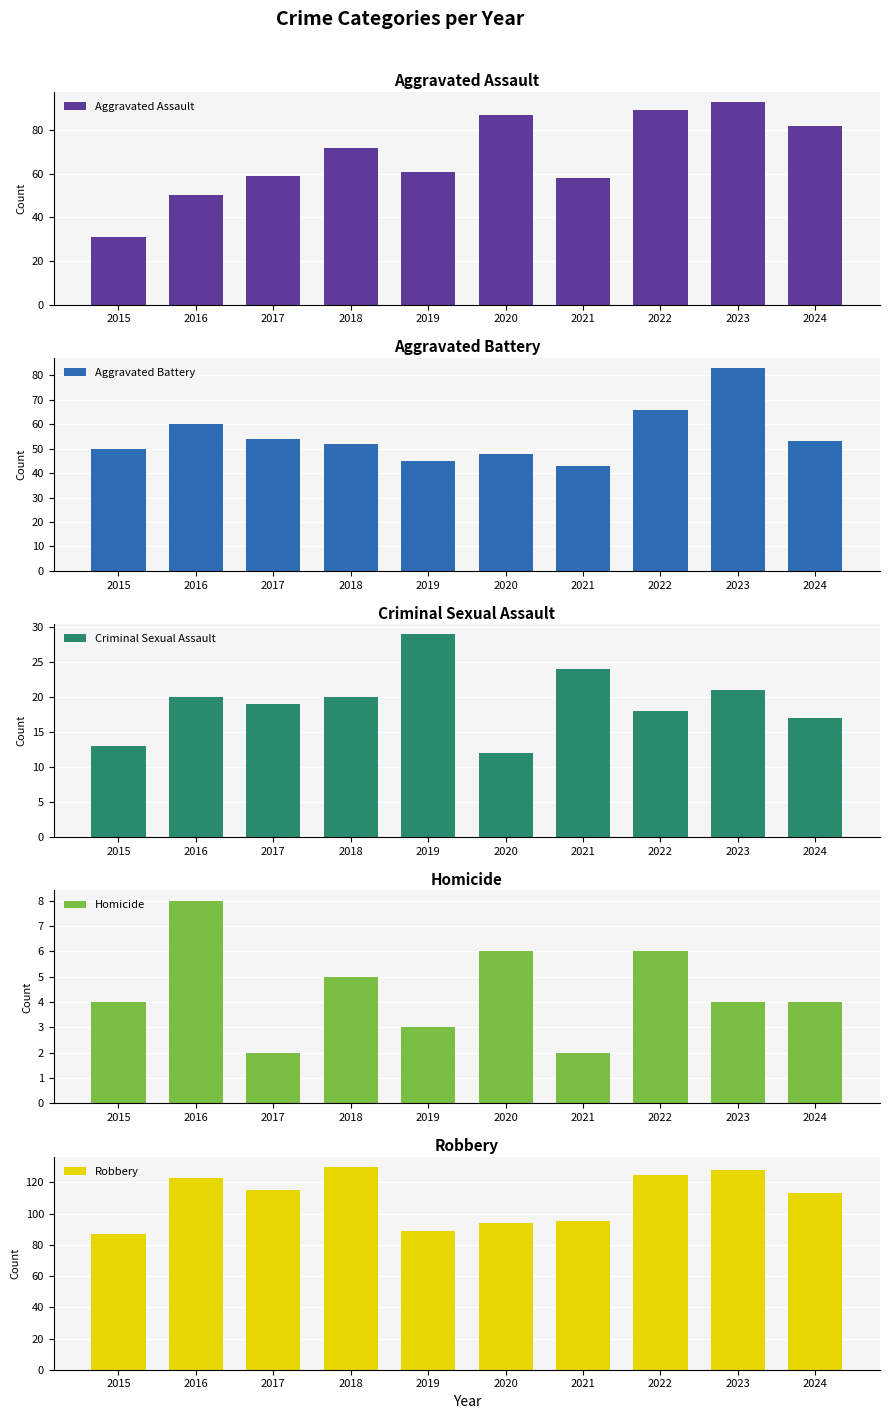

Are the bars horizontal?

No